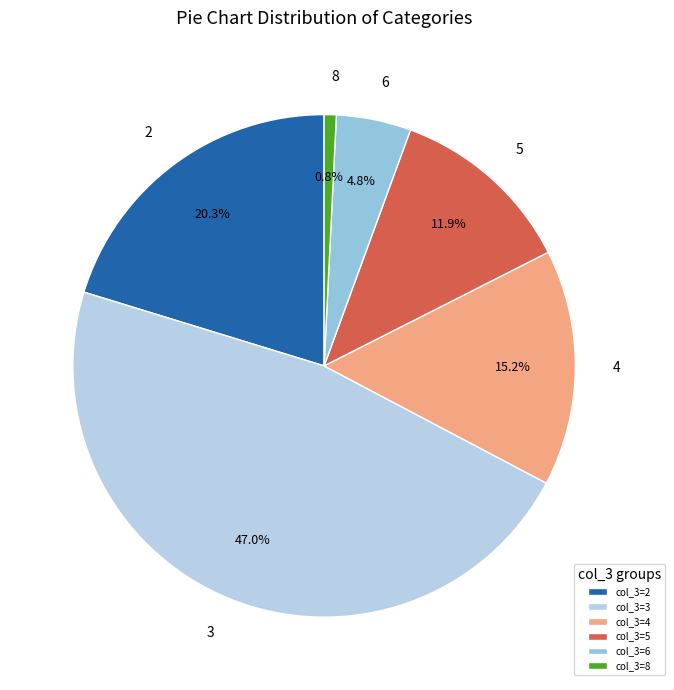

Which has a higher value, 3 or 4?

3